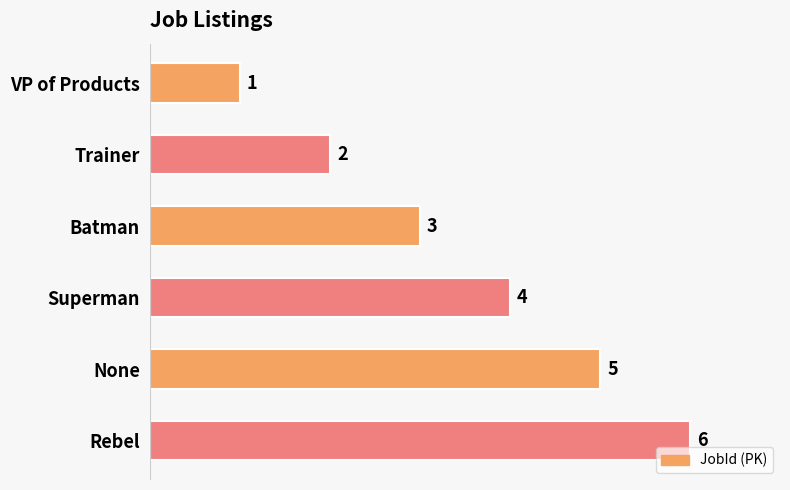

List the labels in order of value, smallest first.

VP of Products, Trainer, Batman, Superman, None, Rebel